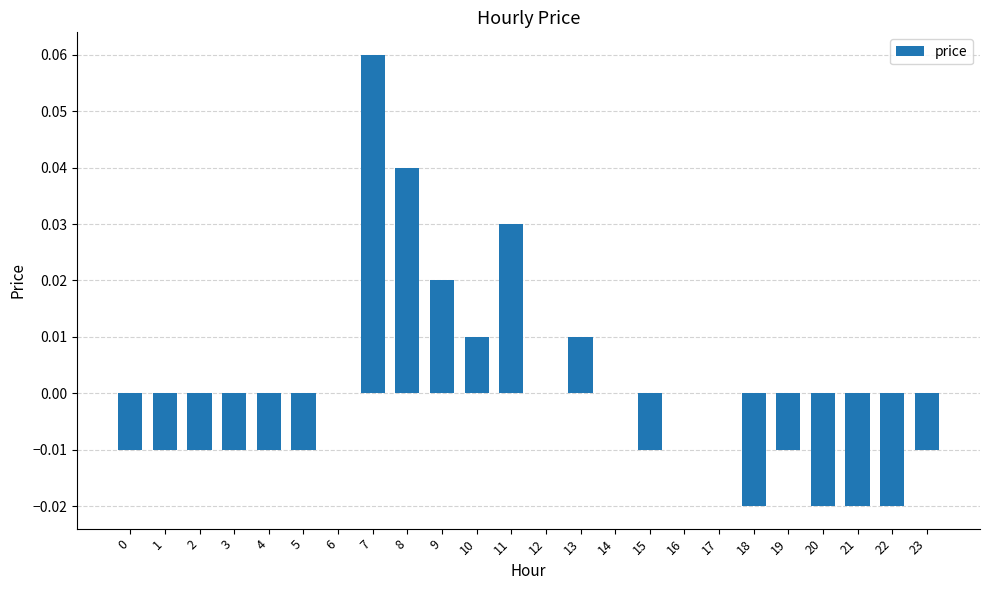

Which label corresponds to the largest value in the chart?

7